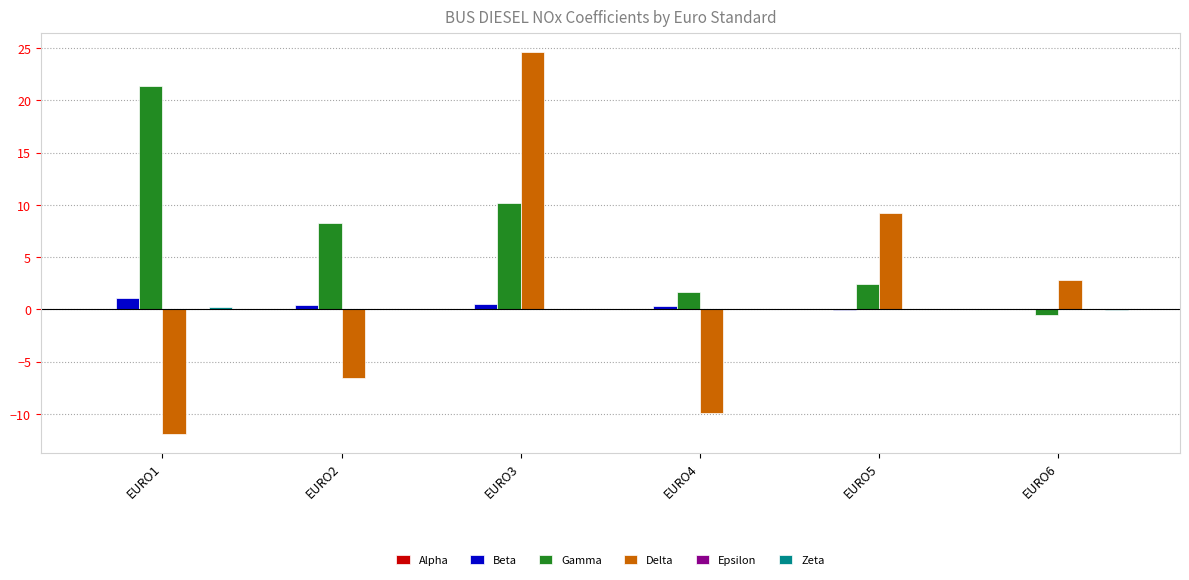

Does the chart contain stacked bars?

No